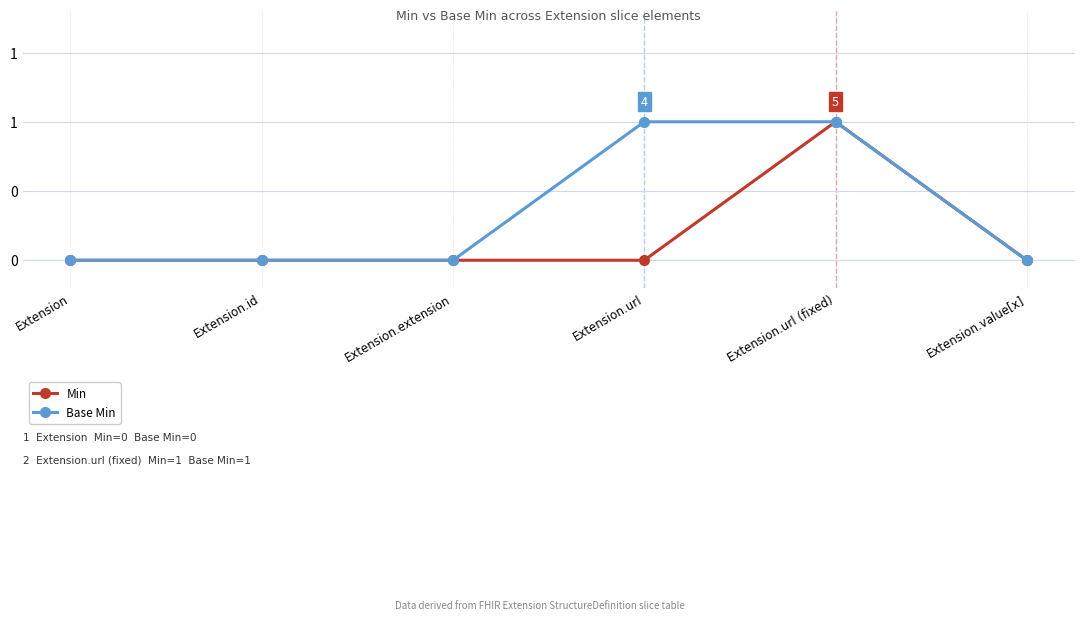

Is this an area chart (filled region under the line)?

No